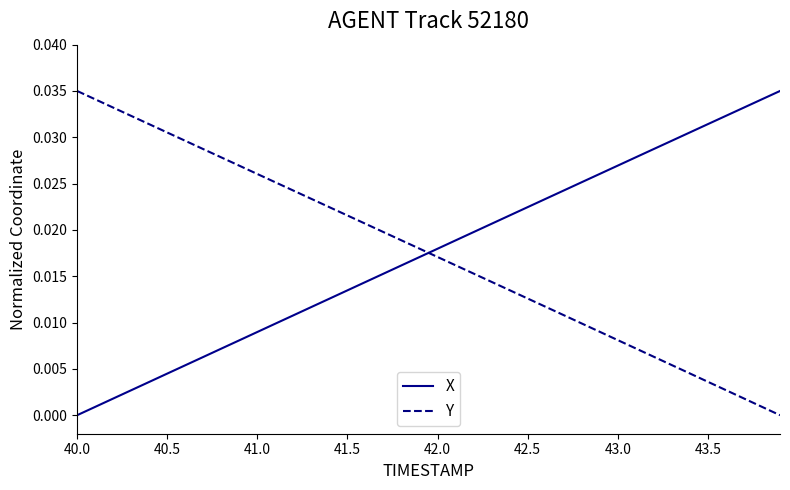

True or false: Y and X intersect in this chart.

True